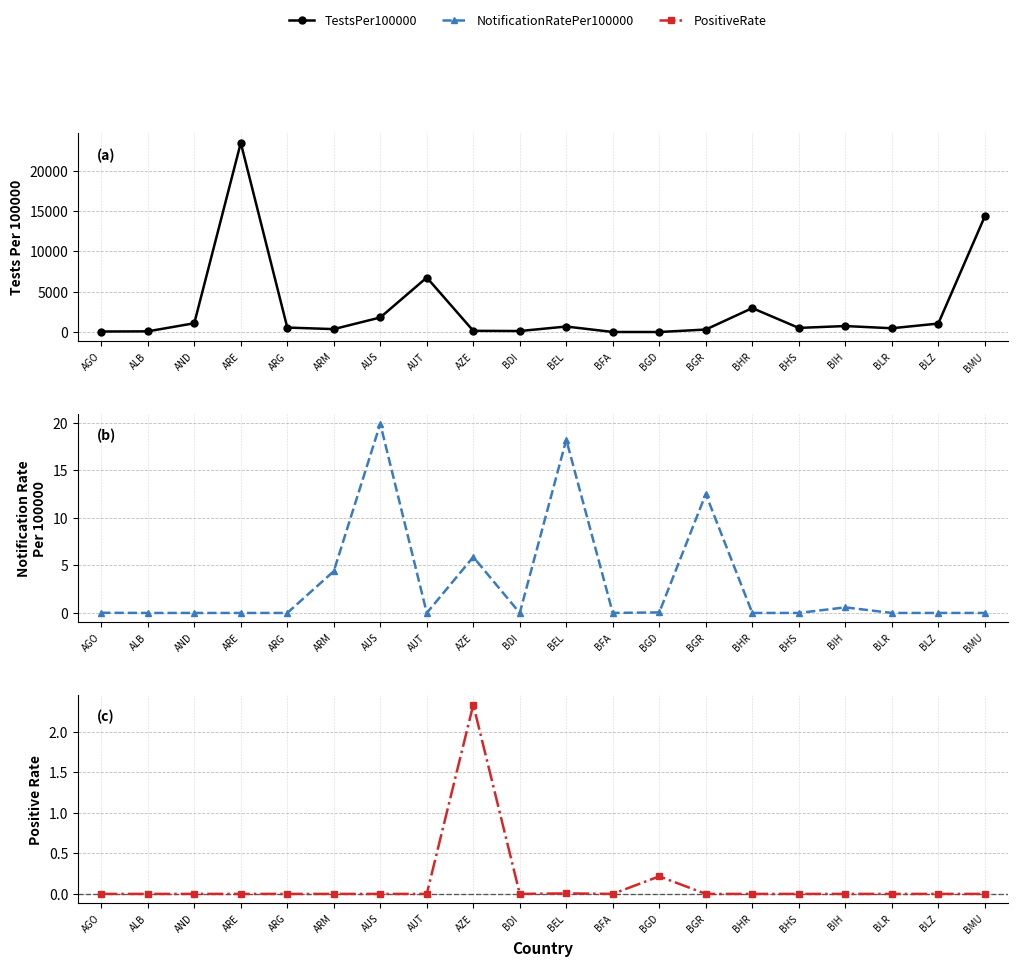

After their last crossing, which series has the higher values: NotificationRatePer100000 or PositiveRate?

NotificationRatePer100000